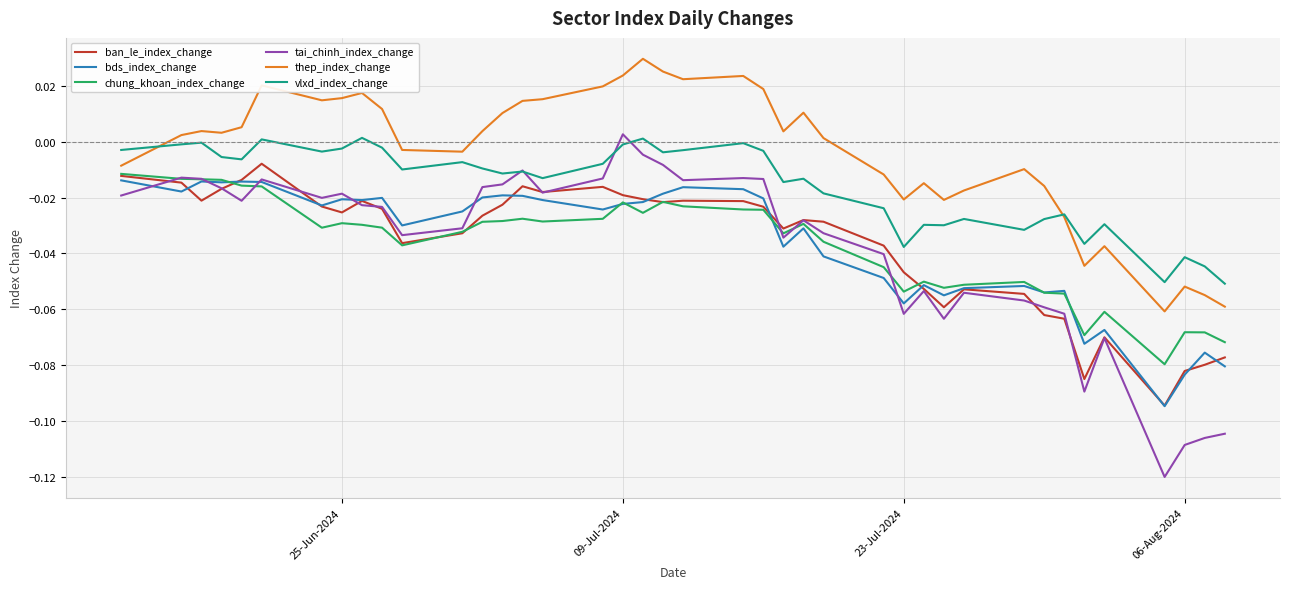

Which series has the largest range (max minus min)?

tai_chinh_index_change